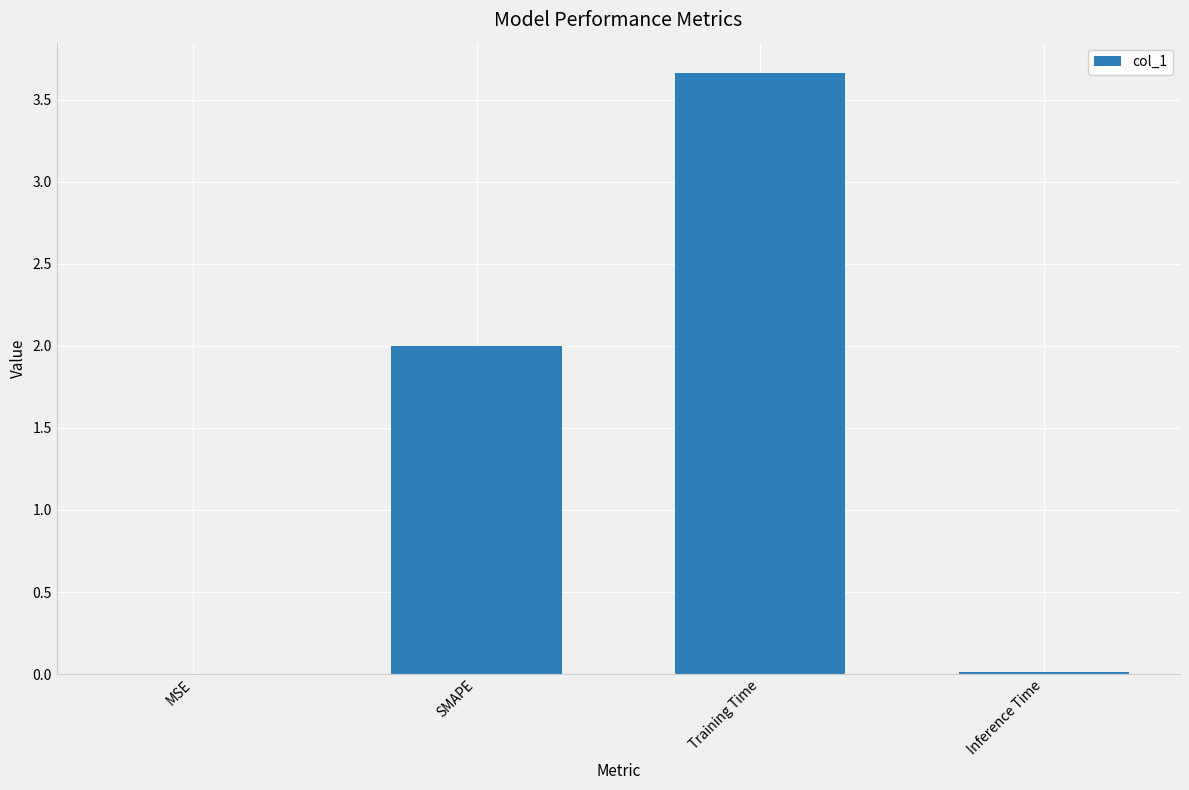

What is the greatest value displayed?

3.7